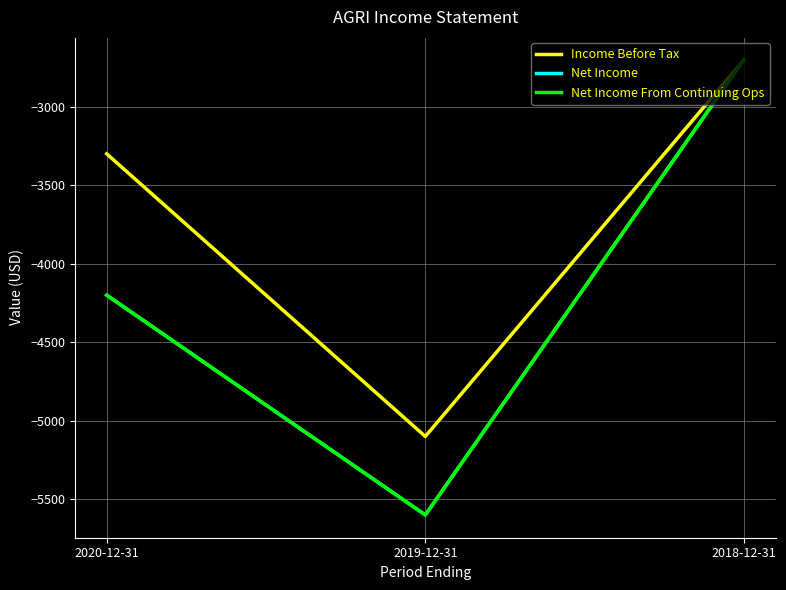

What is the sum of all Net Income values?

-12500